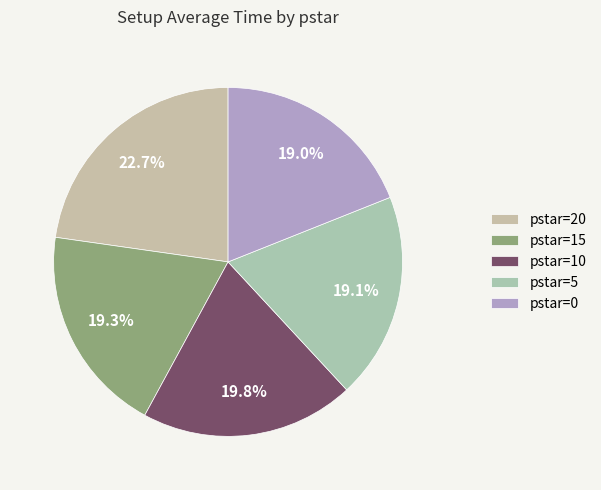

What is the smallest slice in the pie chart?

pstar=0